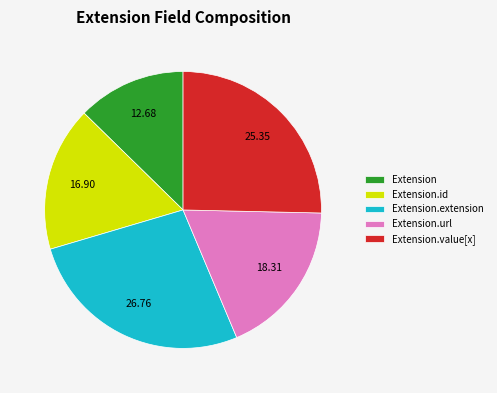

How many segments does this pie chart have?

5